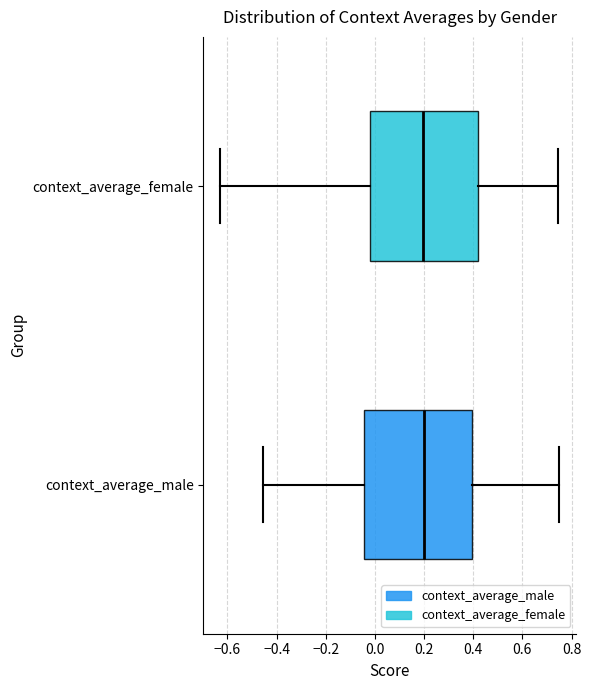

Reading bottom to top, transcribe this box plot: for each box, give where its median line is, the range the box spans, and where its two whiskers end, as read against the x-axis. The values are not printed on the chart, so give them approximately, as read against the axis.

context_average_male: median 0.20, box -0.04 to 0.40, whiskers -0.46 to 0.76
context_average_female: median 0.20, box -0.02 to 0.42, whiskers -0.62 to 0.74